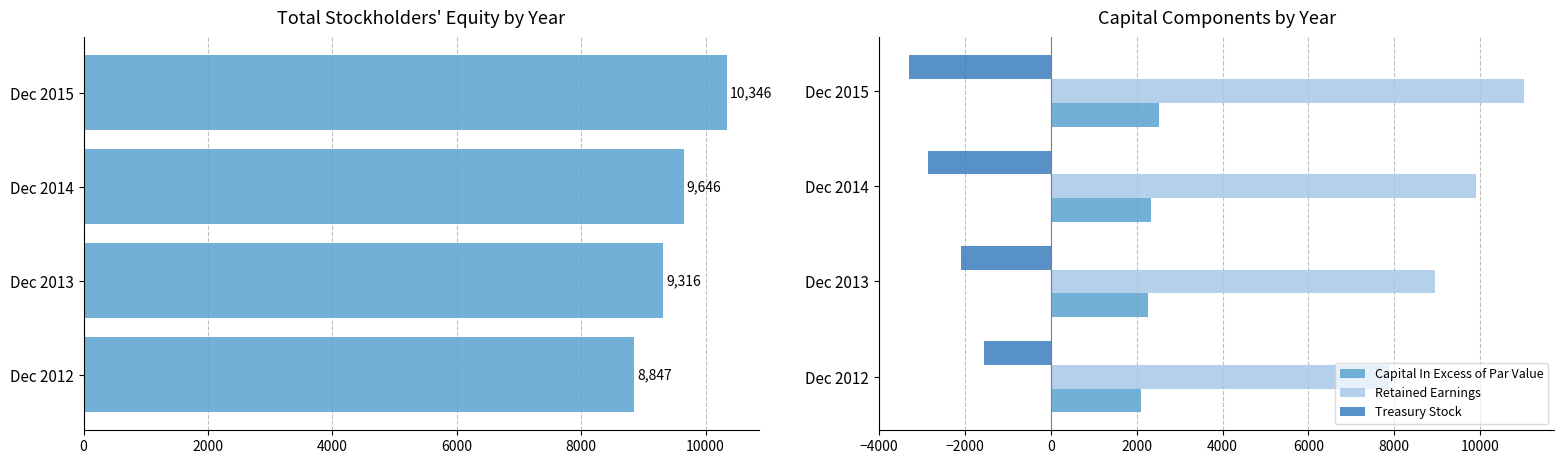

At which label does Treasury Stock reach its minimum?

Dec 2015